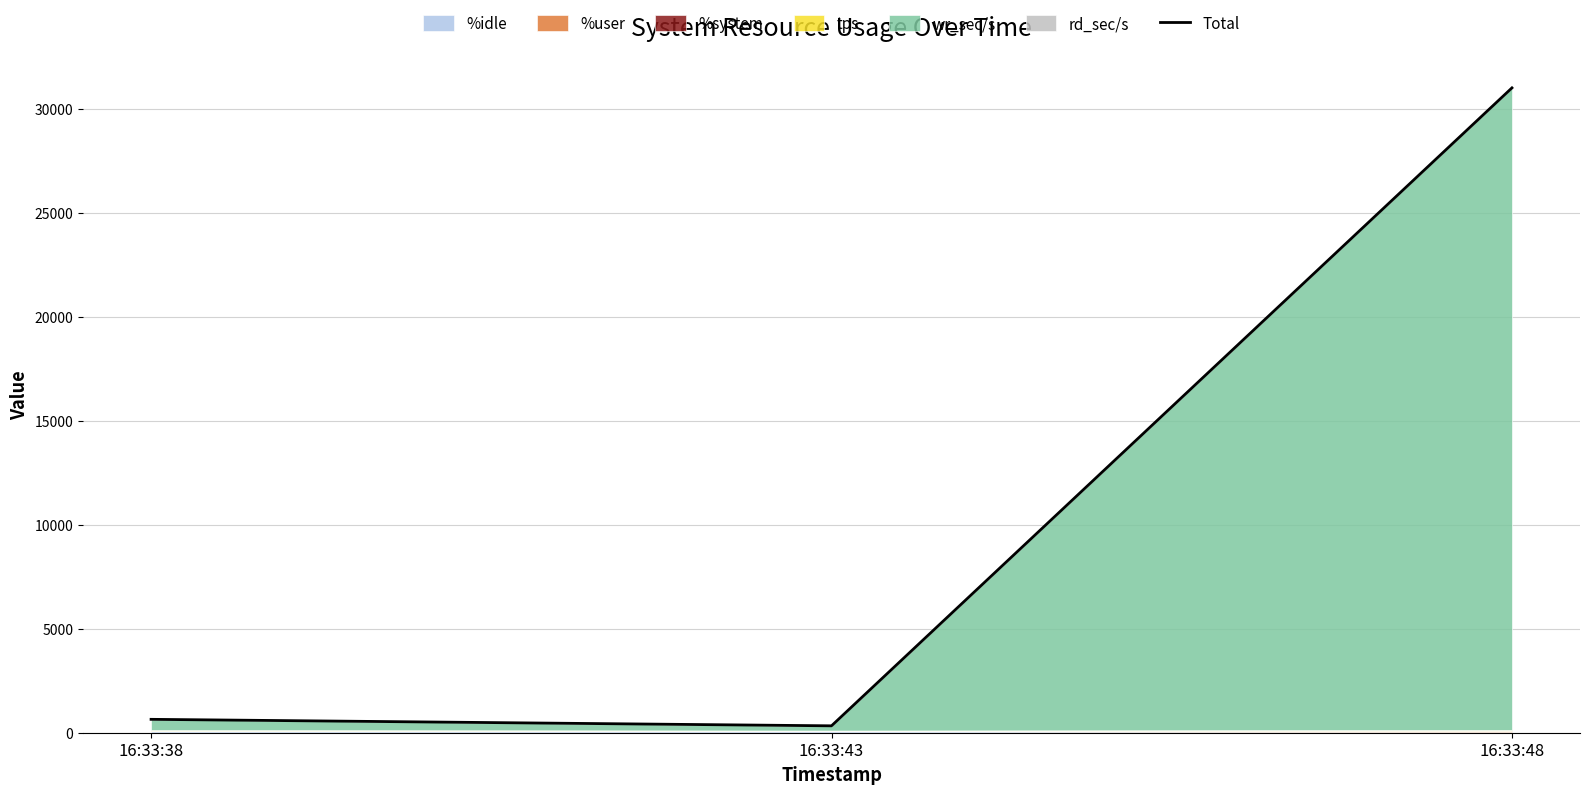

What is the difference between the maximum and minimum values?

30672.9